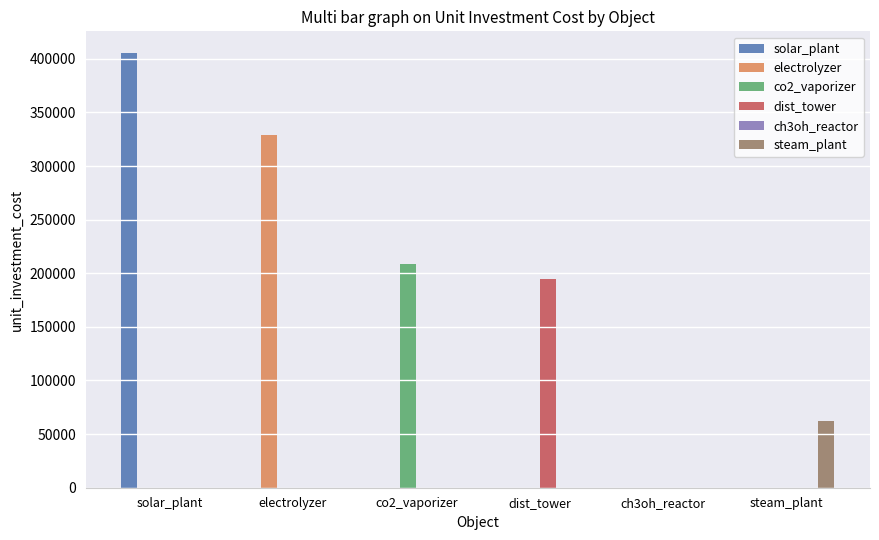

What is the highest value of the co2_vaporizer series?

208333.3